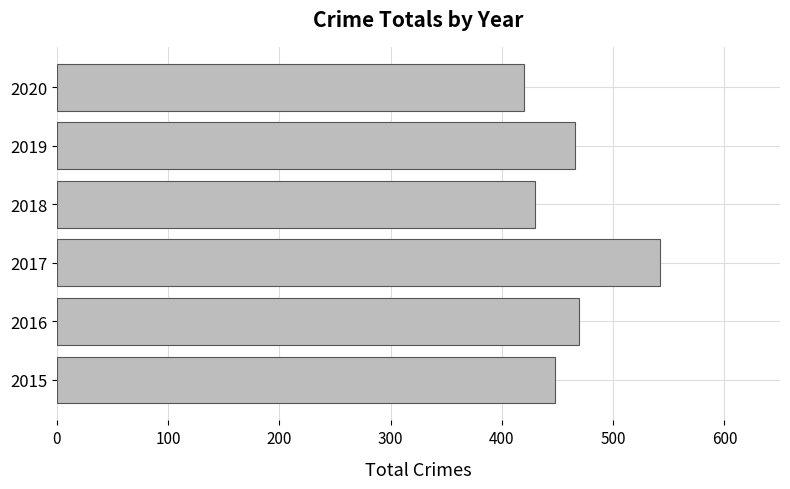

What is the change in value from 2015 to 2020?

-28